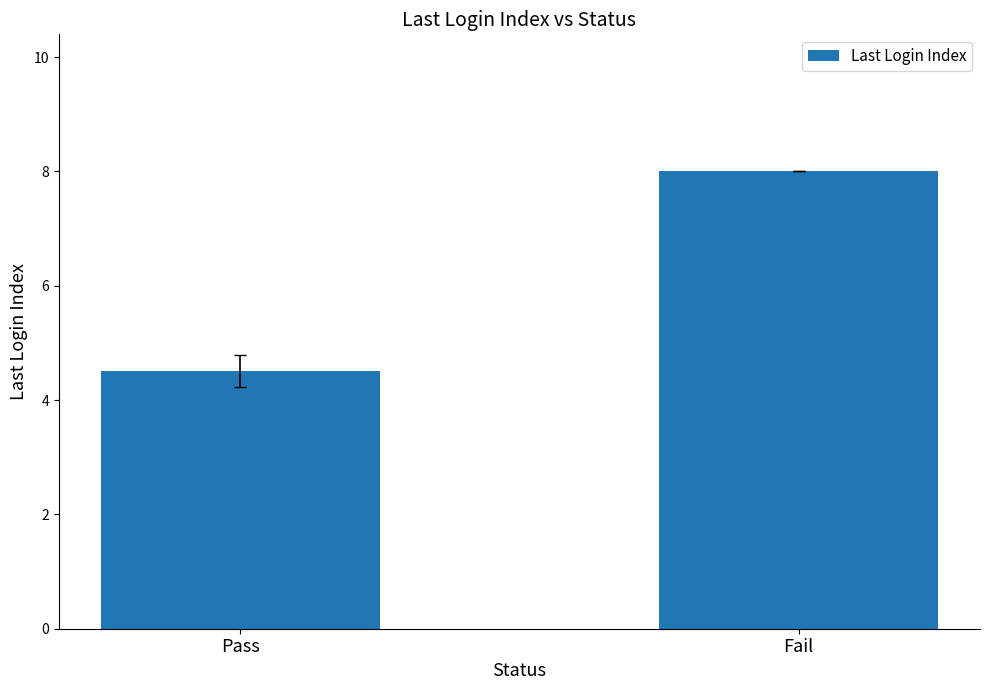

What is the approximate value at Fail?

8.0